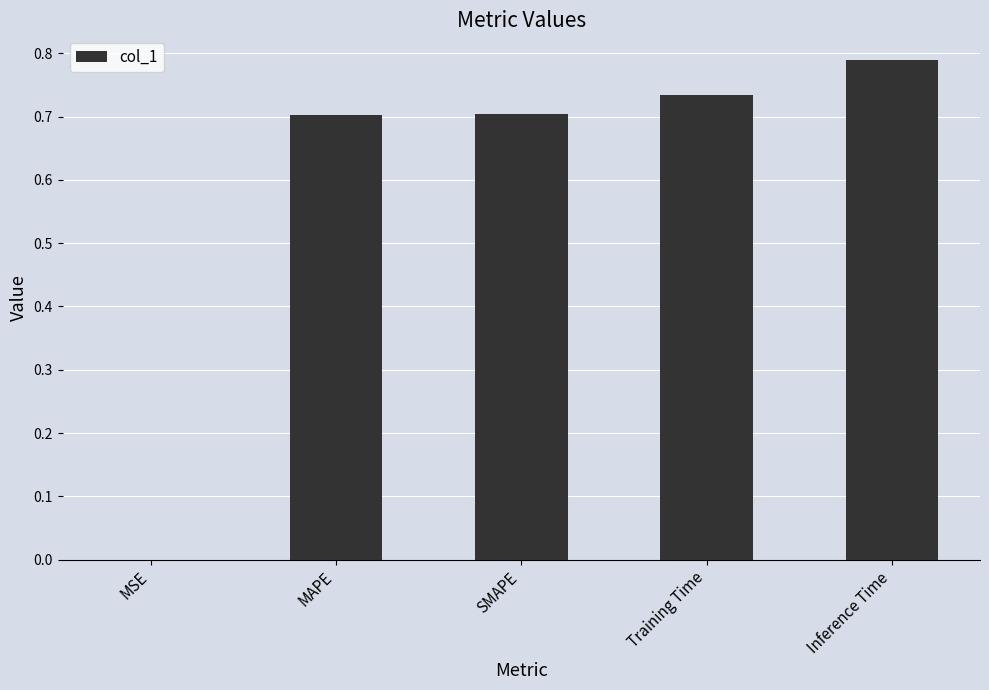

True or false: the data shows 0.3 at SMAPE.

False